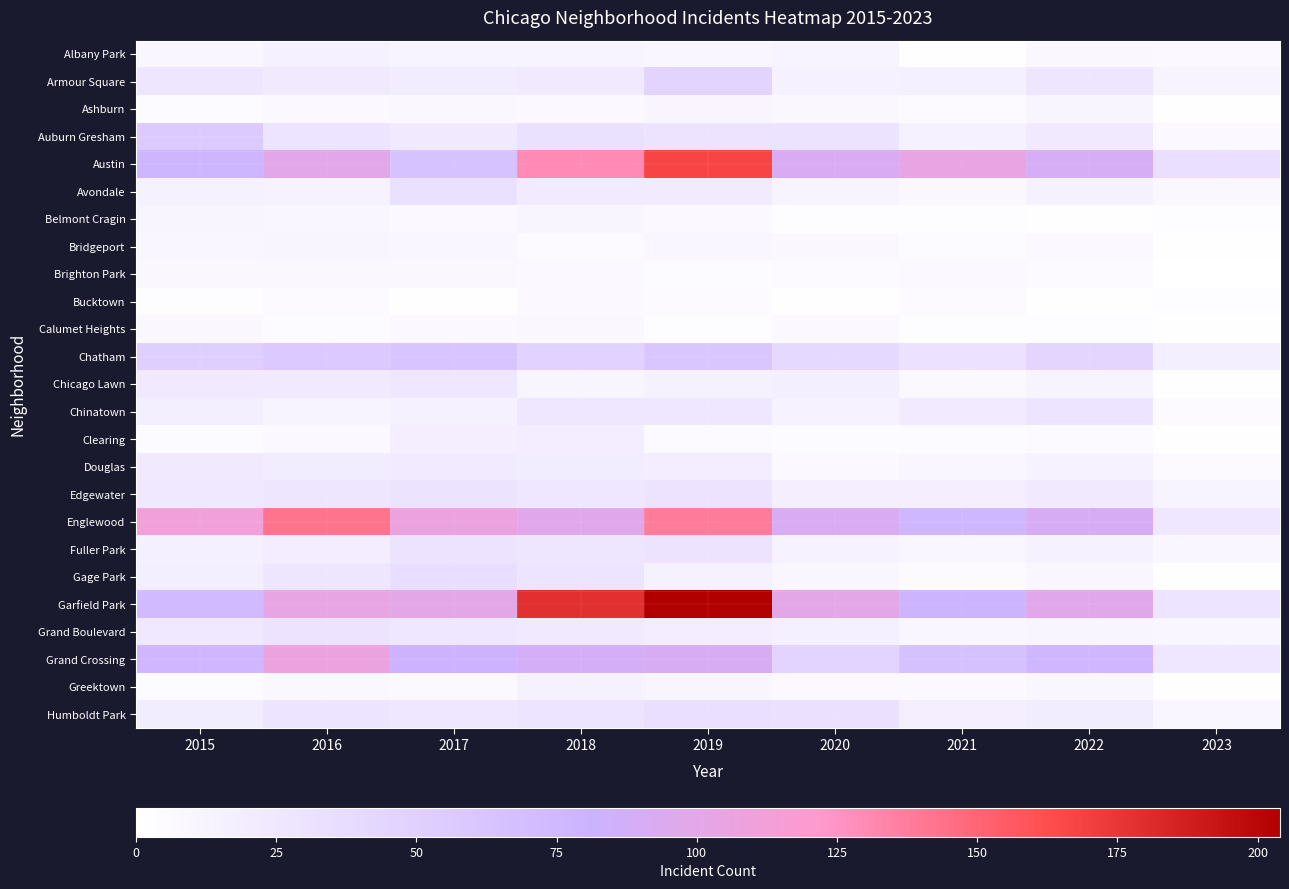

Reading left to right, list all the values displayed in this chart.

Albany Park: 2015=10	2016=15	2017=13	2018=13	2019=10	2020=12	2021=1	2022=8	2023=7
Armour Square: 2015=27	2016=22	2017=20	2018=23	2019=47	2020=15	2021=16	2022=27	2023=12
Ashburn: 2015=4	2016=7	2017=8	2018=6	2019=11	2020=8	2021=5	2022=11	2023=2
Auburn Gresham: 2015=56	2016=28	2017=23	2018=33	2019=29	2020=30	2021=15	2022=23	2023=6
Austin: 2015=78	2016=99	2017=65	2018=130	2019=167	2020=92	2021=104	2022=89	2023=34
Avondale: 2015=15	2016=14	2017=33	2018=21	2019=21	2020=13	2021=8	2022=15	2023=8
Belmont Cragin: 2015=11	2016=9	2017=7	2018=11	2019=7	2020=3	2021=3	2022=1	2023=3
Bridgeport: 2015=9	2016=11	2017=9	2018=5	2019=10	2020=8	2021=4	2022=7	2023=2
Brighton Park: 2015=8	2016=8	2017=8	2018=6	2019=4	2020=5	2021=6	2022=5	2023=0
Bucktown: 2015=3	2016=5	2017=1	2018=7	2019=5	2020=1	2021=5	2022=1	2023=3
Calumet Heights: 2015=8	2016=4	2017=6	2018=8	2019=3	2020=6	2021=3	2022=3	2023=1
Chatham: 2015=51	2016=57	2017=62	2018=48	2019=60	2020=40	2021=31	2022=44	2023=17
Chicago Lawn: 2015=23	2016=23	2017=25	2018=11	2019=15	2020=17	2021=7	2022=12	2023=2
Chinatown: 2015=17	2016=12	2017=15	2018=25	2019=26	2020=14	2021=21	2022=28	2023=5
Clearing: 2015=4	2016=7	2017=18	2018=19	2019=5	2020=4	2021=4	2022=5	2023=1
Douglas: 2015=22	2016=20	2017=21	2018=20	2019=19	2020=6	2021=10	2022=14	2023=5
Edgewater: 2015=24	2016=27	2017=30	2018=25	2019=29	2020=18	2021=18	2022=23	2023=12
Englewood: 2015=111	2016=142	2017=107	2018=98	2019=138	2020=92	2021=76	2022=90	2023=25
Fuller Park: 2015=16	2016=19	2017=29	2018=27	2019=29	2020=14	2021=10	2022=15	2023=10
Gage Park: 2015=17	2016=27	2017=35	2018=28	2019=15	2020=9	2021=5	2022=9	2023=2
Garfield Park: 2015=73	2016=103	2017=101	2018=178	2019=204	2020=100	2021=79	2022=98	2023=28
Grand Boulevard: 2015=24	2016=29	2017=25	2018=22	2019=19	2020=16	2021=10	2022=11	2023=10
Grand Crossing: 2015=77	2016=106	2017=82	2018=88	2019=91	2020=47	2021=66	2022=77	2023=25
Greektown: 2015=4	2016=8	2017=7	2018=15	2019=11	2020=6	2021=6	2022=9	2023=1
Humboldt Park: 2015=20	2016=28	2017=25	2018=28	2019=34	2020=32	2021=18	2022=20	2023=10